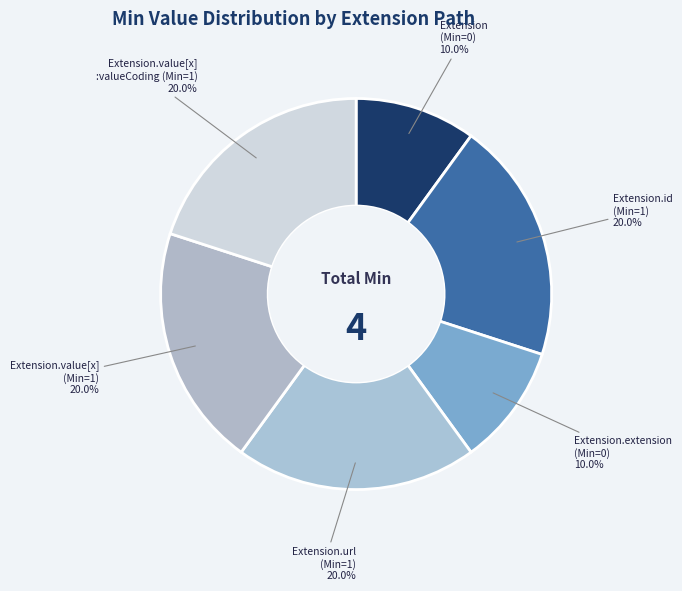

To the nearest percent, what is the difference between the largest and smallest slice percentages?

10%